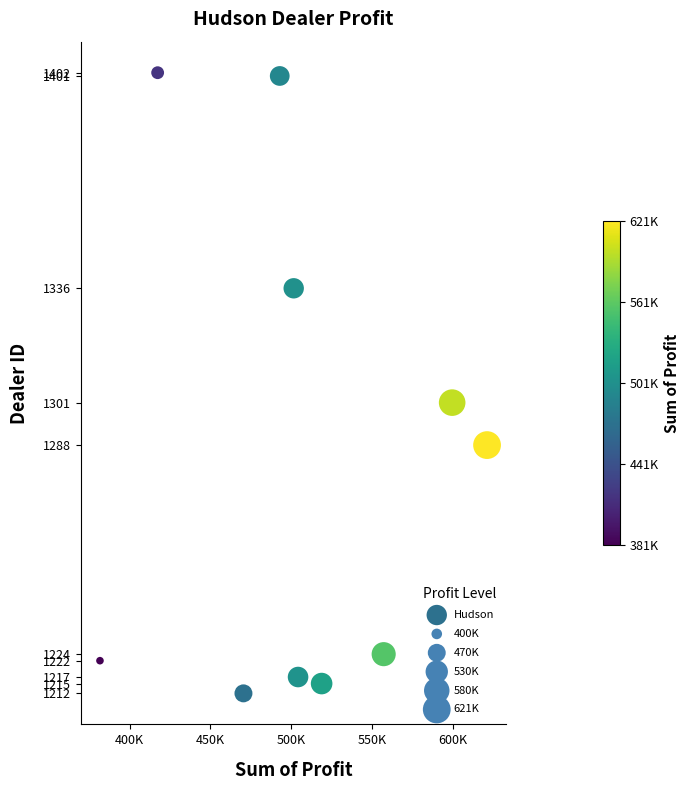

What Y value in the scatter plot is closest to 1307?

1301